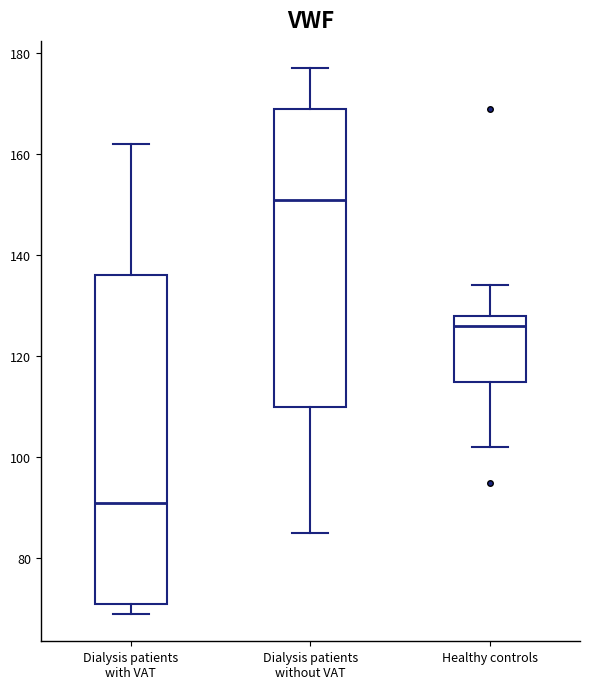

Which box has the highest median line?

Dialysis patients without VAT